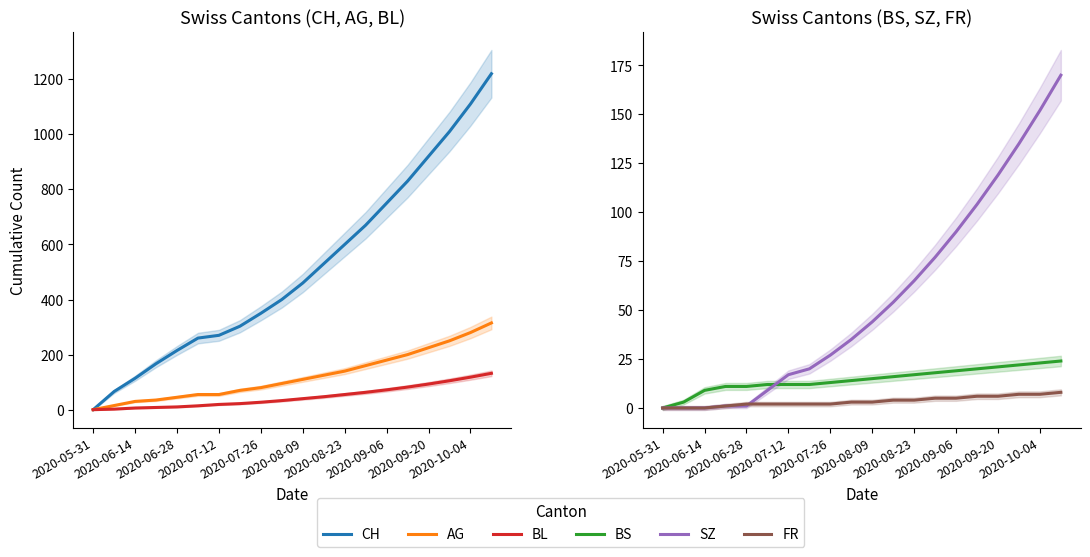

Reading left to right, transcribe all the data shown in this chart.

CH: 0	66	114	167	215	260	270	303	350	400	460	530	600	670	750	830	920	1010	1110	1220
AG: 0	15	30	35	45	55	55	70	80	95	110	125	140	160	180	200	225	250	280	315
BL: 0	2	6	8	10	14	19	22	27	33	40	47	55	63	72	82	93	105	118	132
BS: 0	3	9	11	11	12	12	12	13	14	15	16	17	18	19	20	21	22	23	24
SZ: 0	0	0	1	1	9	17	20	27	35	44	54	65	77	90	104	119	135	152	170
FR: 0	0	0	1	2	2	2	2	2	3	3	4	4	5	5	6	6	7	7	8